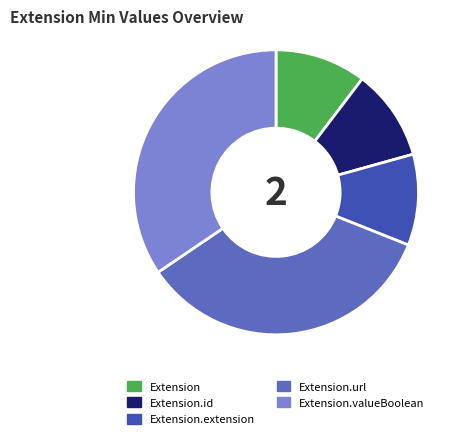

Is the sum of Extension.extension and Extension.valueBoolean greater than half?

No